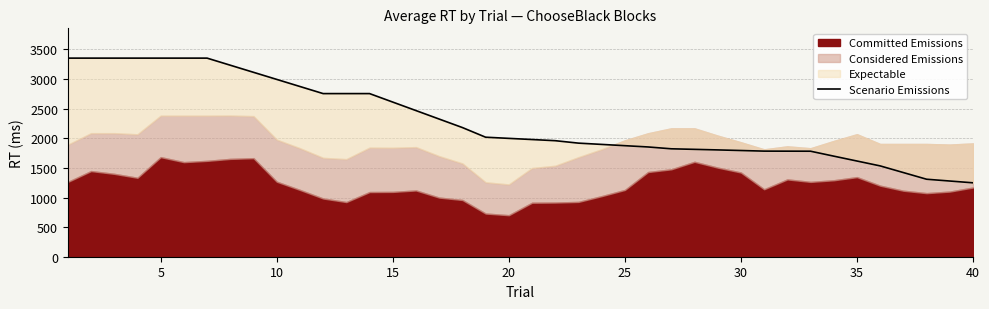

The chart shows a value of 2585.8 at 27. True or false?

False